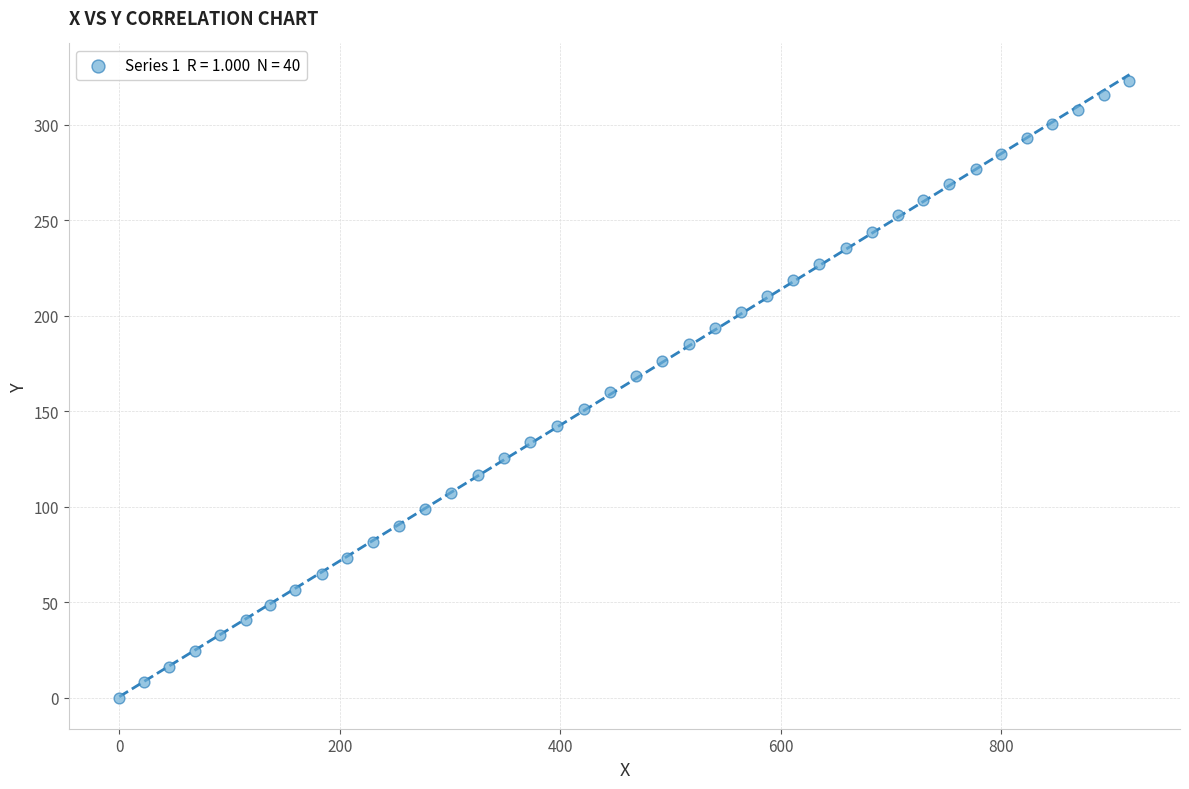

What is the range of Y values (max minus min)?

322.9